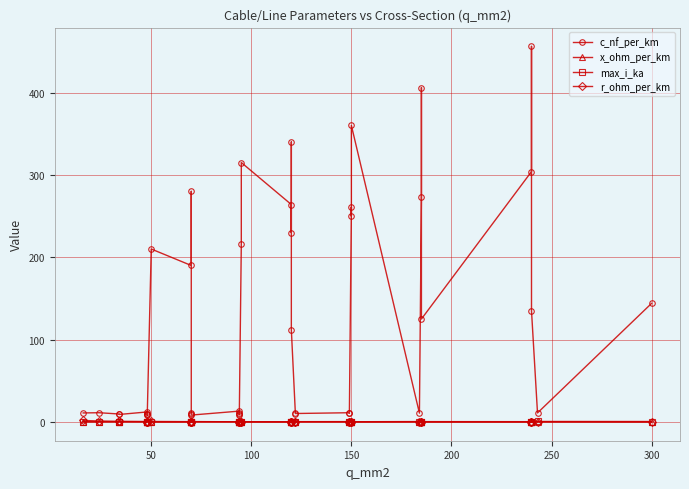

What is the average value of the c_nf_per_km series?

127.2